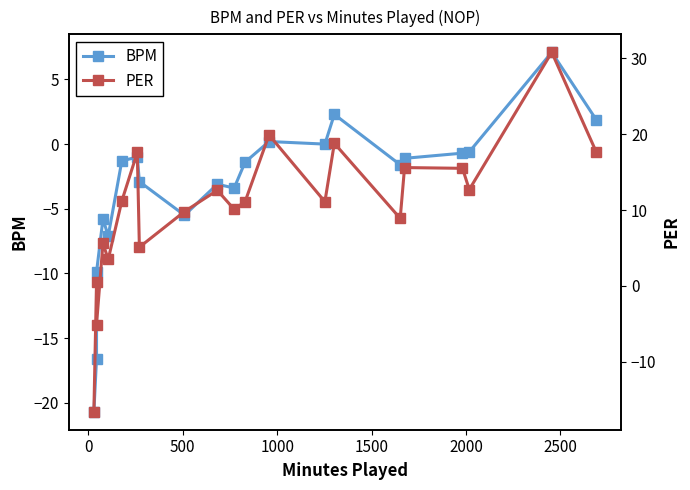

What is the sum of all BPM values?

-71.2